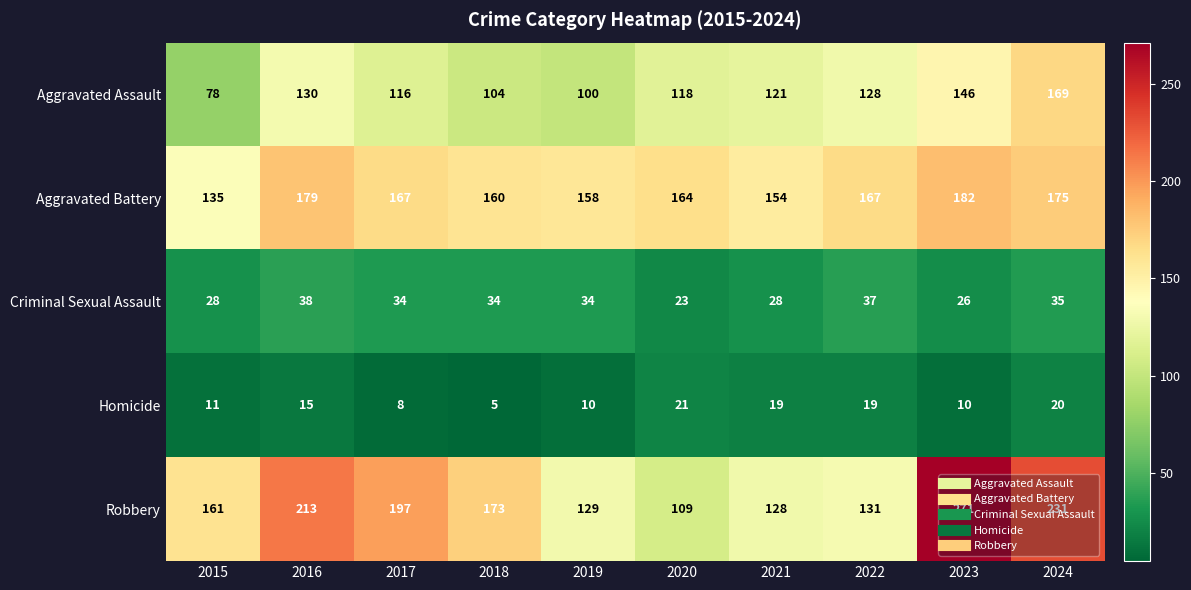

What is the sum of the Robbery values at 2019 and 2017?

326